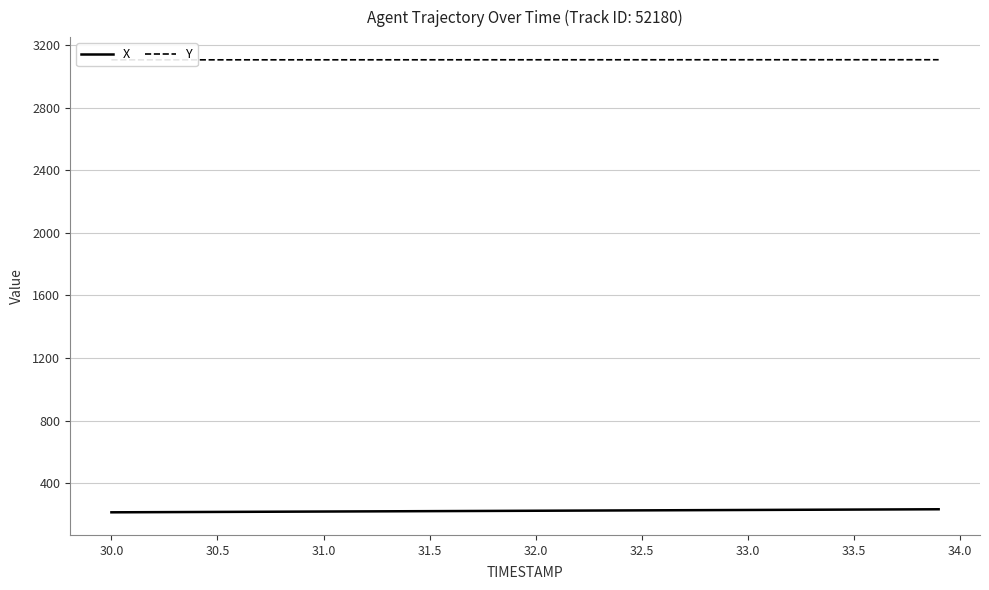

True or false: Y and X intersect in this chart.

False